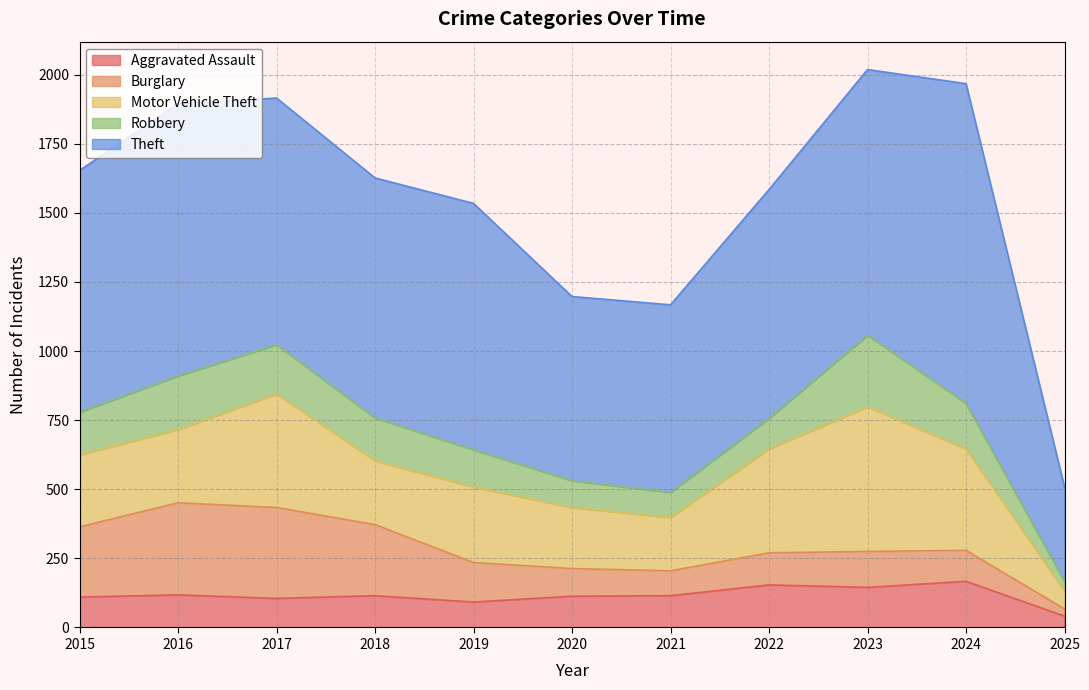

What is the lowest value of the Robbery series?

34